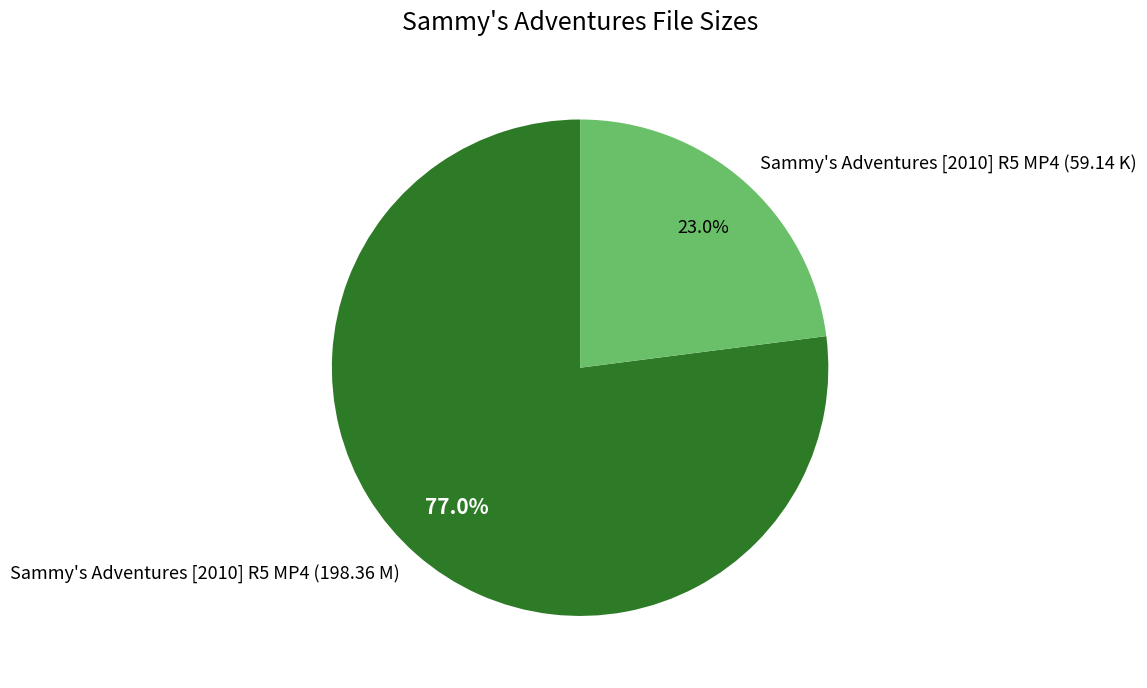

True or false: Sammy's Adventures [2010] R5 MP4 (59.14 K) accounts for 23% of the total.

True